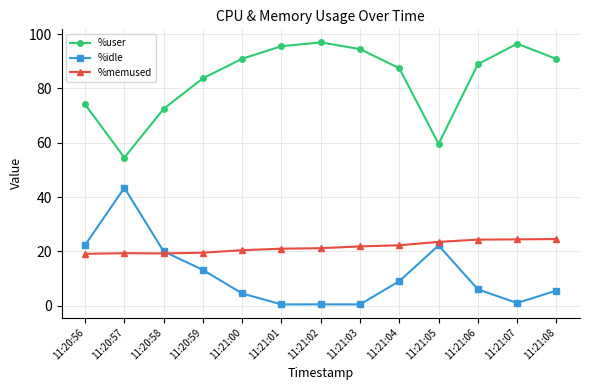

Is the value of %memused at 11:21:02 greater than the value of %user at 11:20:57?

No